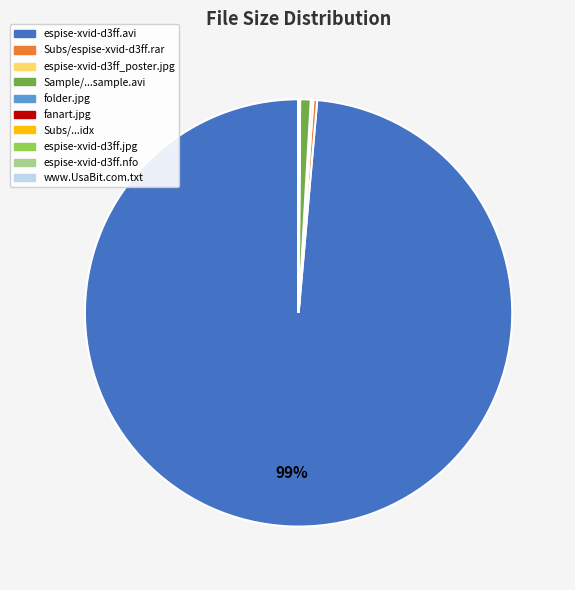

To the nearest percent, what is the difference between the largest and smallest slice percentages?

99%